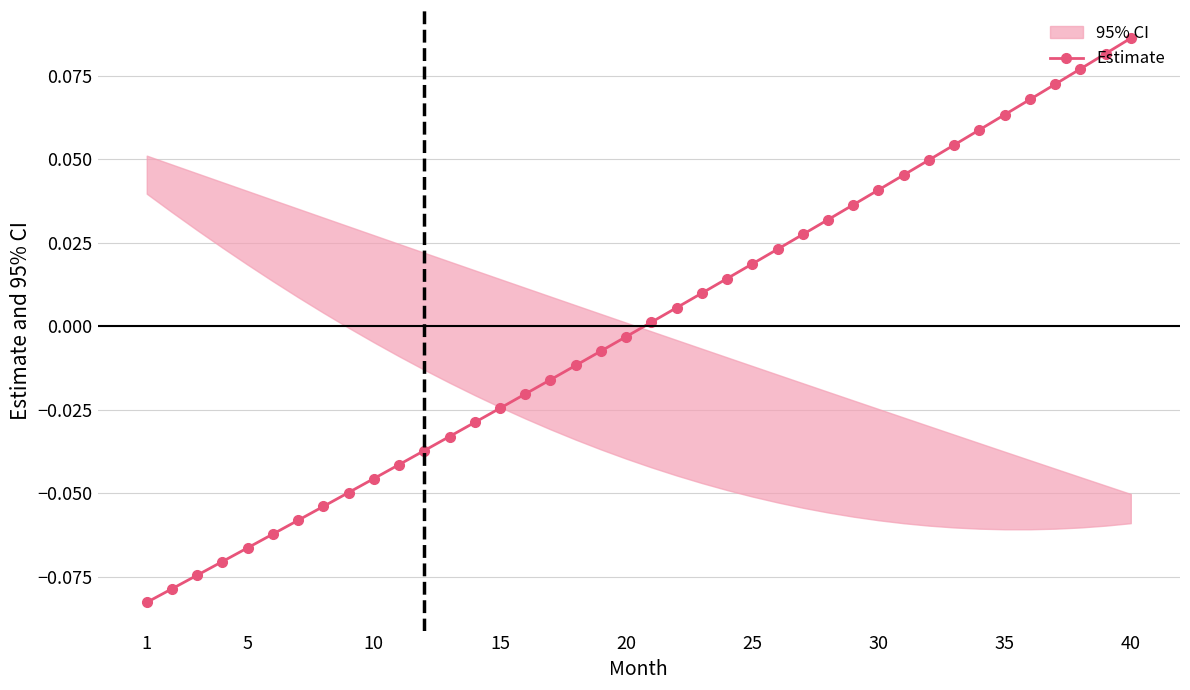

What is the greatest value displayed?

0.1